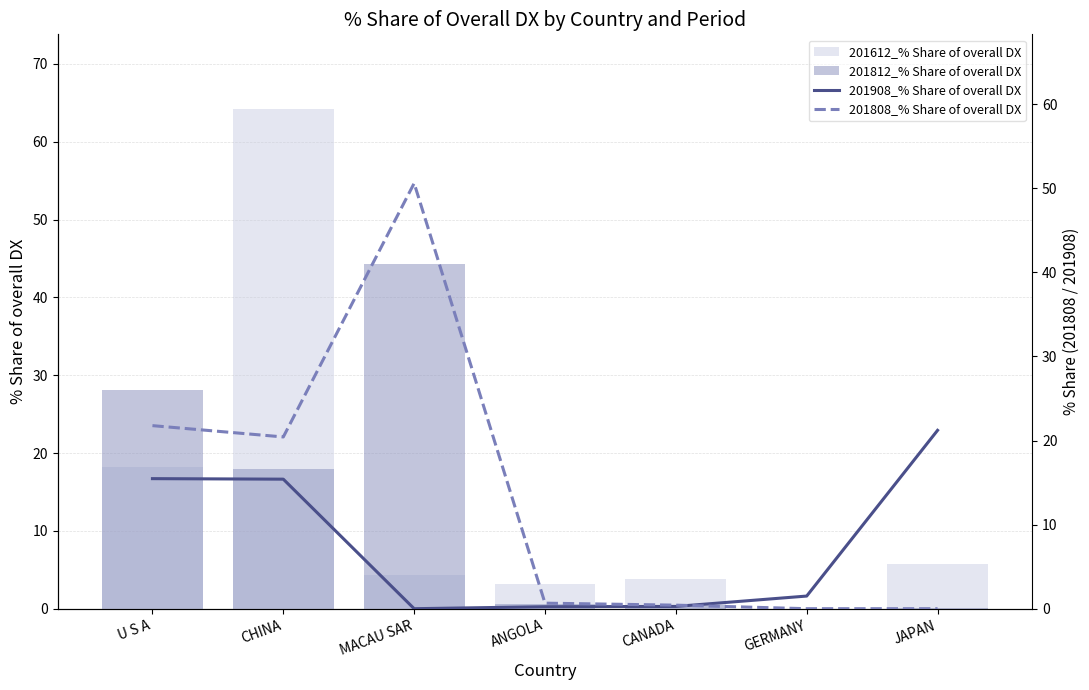

What is the maximum value shown in the chart?

64.2